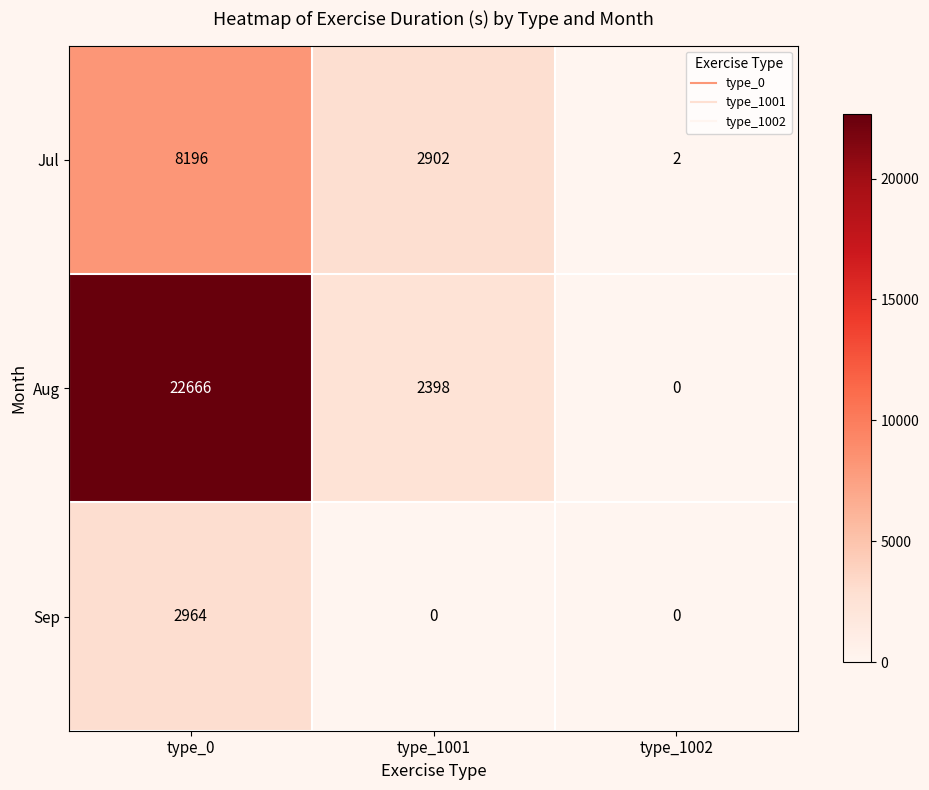

Reading left to right, what are all the values shown in this chart?

Jul: 8196	2902	2
Aug: 22666	2398	0
Sep: 2964	0	0